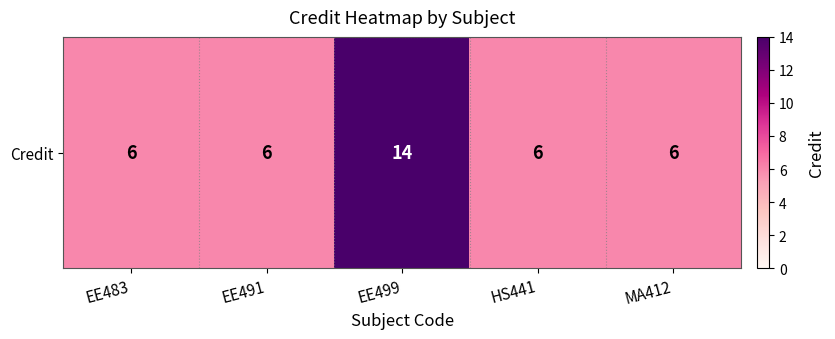

The value at EE499 is 14. True or false?

True